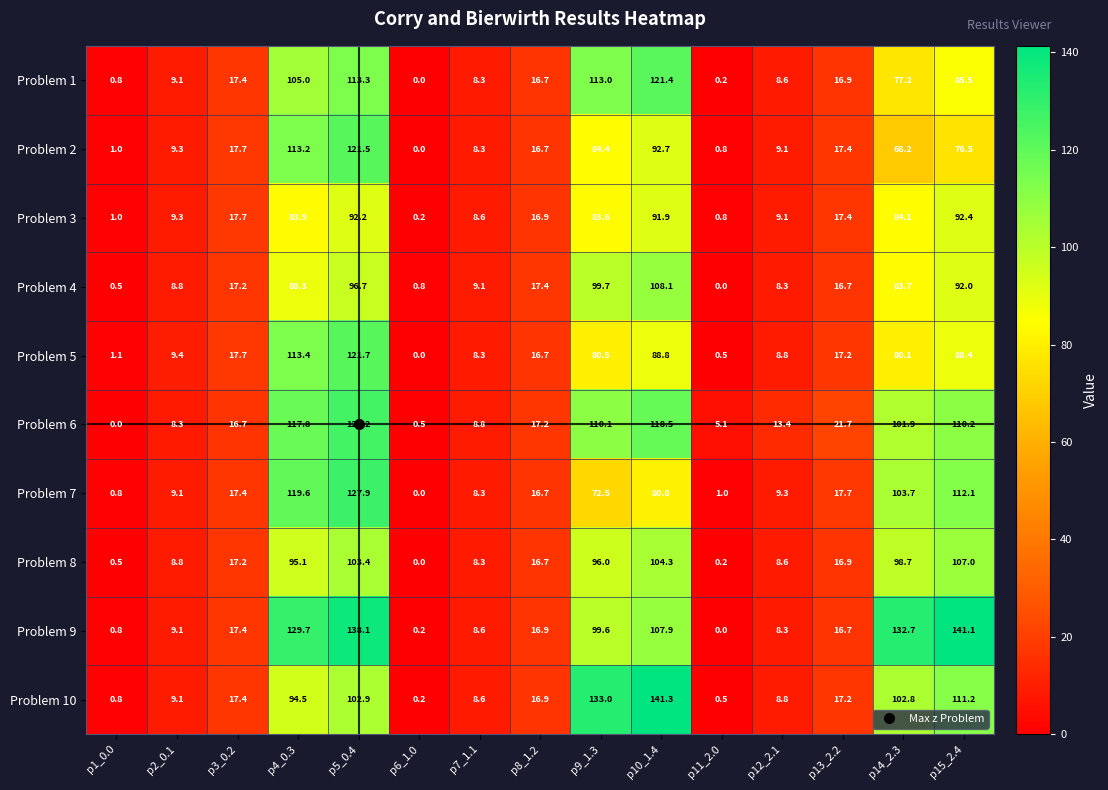

What is the greatest value displayed?

141.3